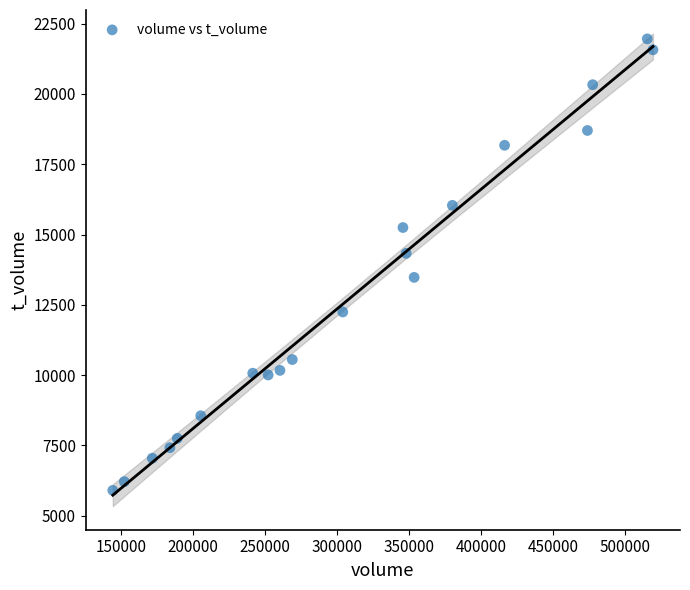

What is the range of Y values (max minus min)?

16056